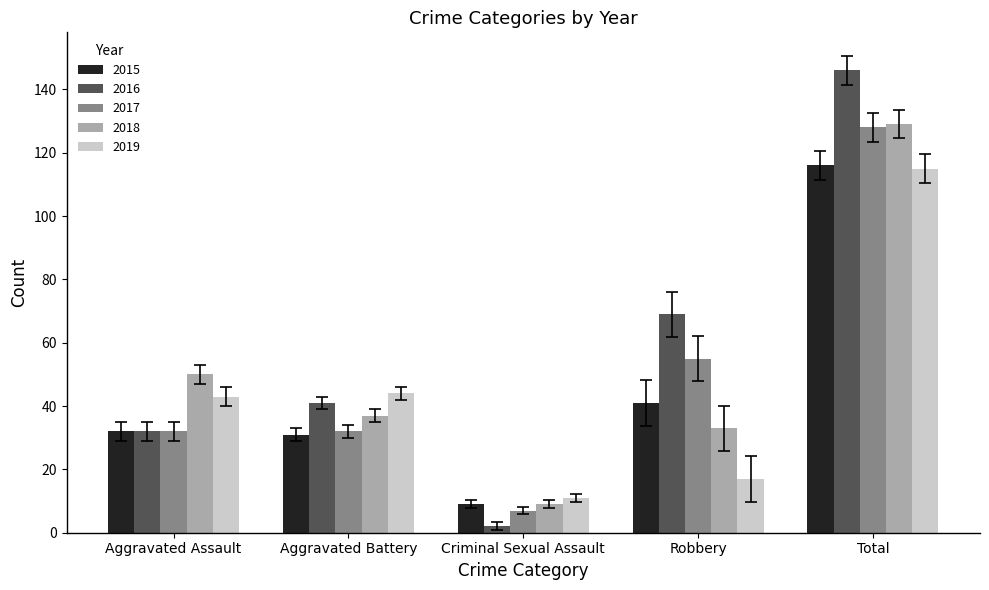

Which category has the highest value in the 2018 series?

Total